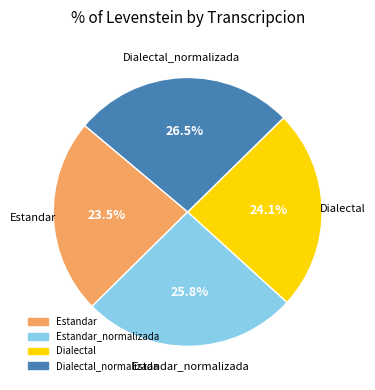

Is there a majority slice in this chart?

No